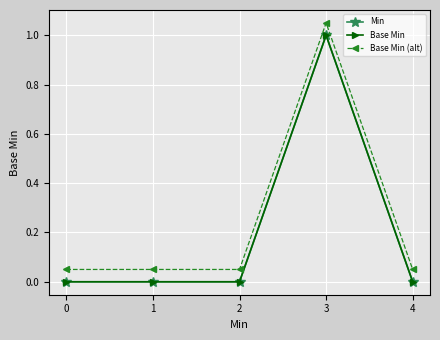

Reading left to right, transcribe all the data shown in this chart.

Min: 0=0.0	1=0.0	2=0.0	3=1.0	4=0.0
Base Min: 0=0.0	1=0.0	2=0.0	3=1.0	4=0.0
Base Min (alt): 0=0.1	1=0.1	2=0.1	3=1.1	4=0.1